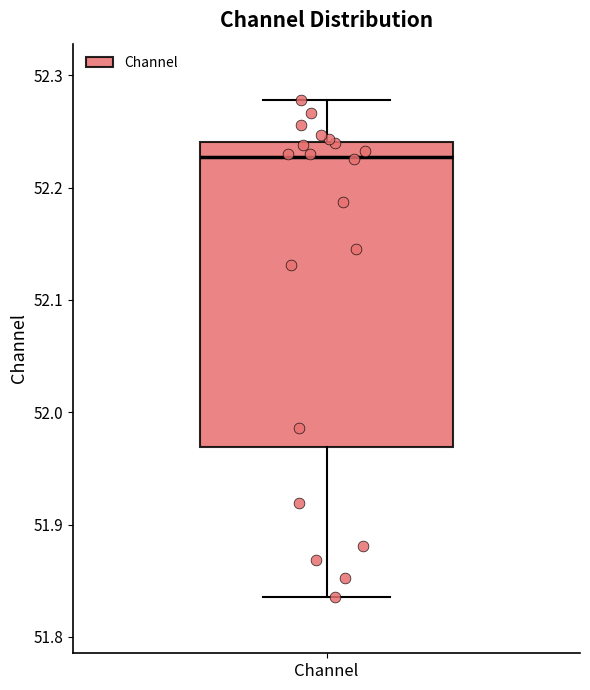

Transcribe this box plot: give where the median line is, the range the box spans, and where the two whiskers end, as read against the y-axis. The values are not printed on the chart, so give them approximately, as read against the axis.

median 52.23, box 51.97 to 52.24, whiskers 51.84 to 52.28